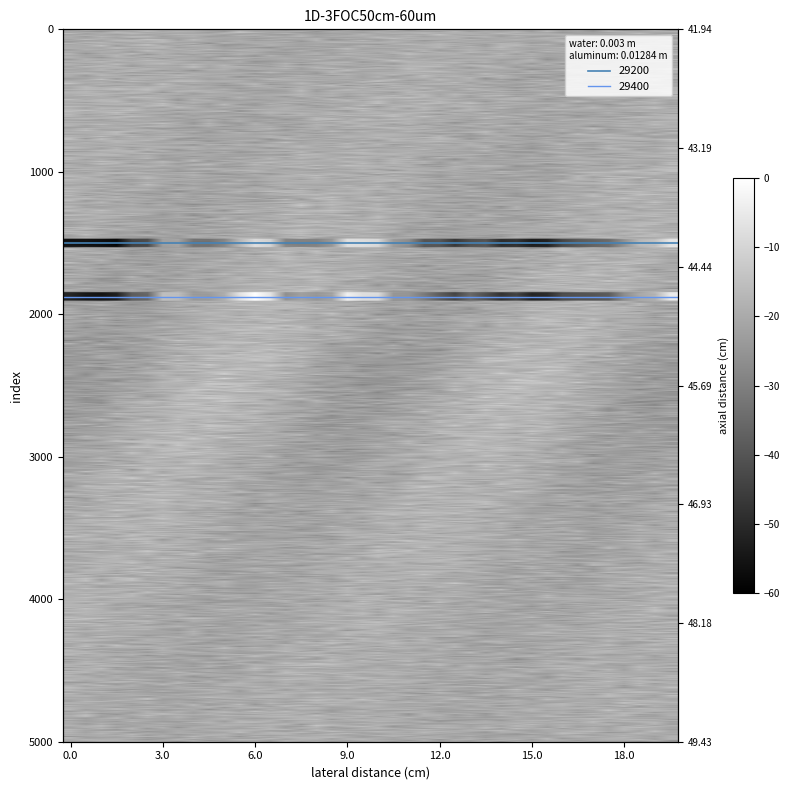

Where is 29200 nearest to the value -32?

9